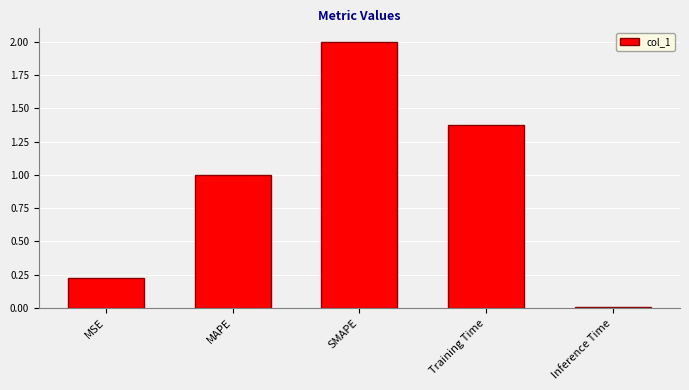

Are the bars grouped side by side (vs. stacked)?

No